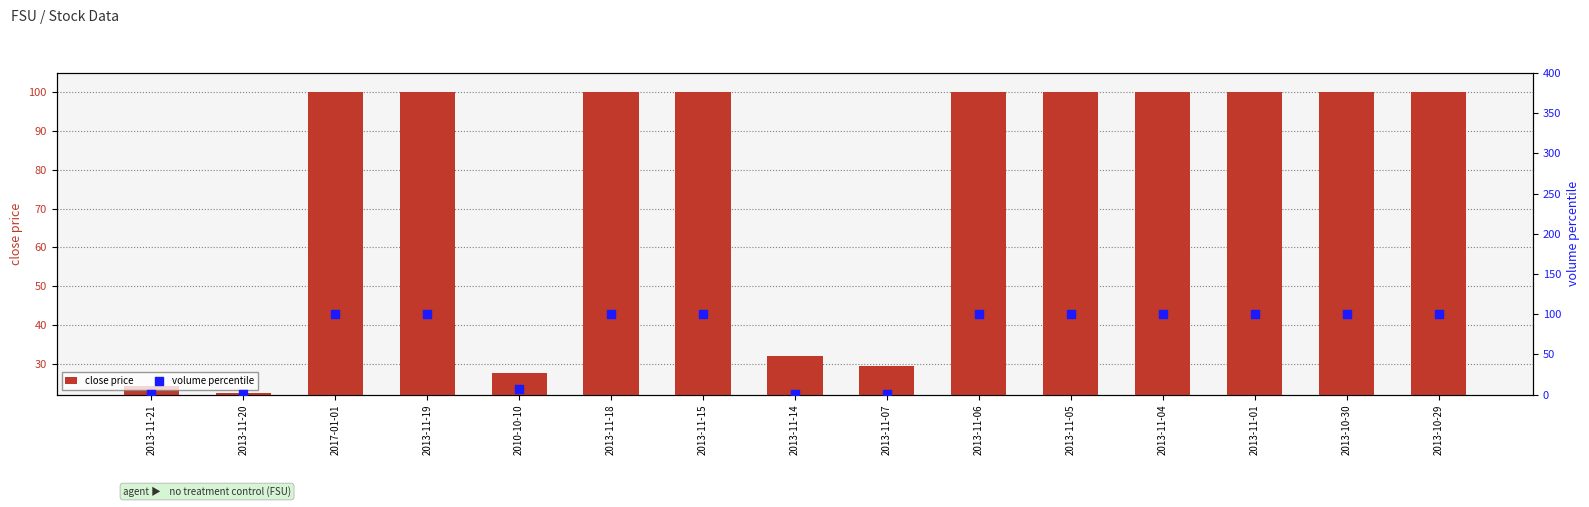

What are all the series names shown in the legend?

close price, volume percentile